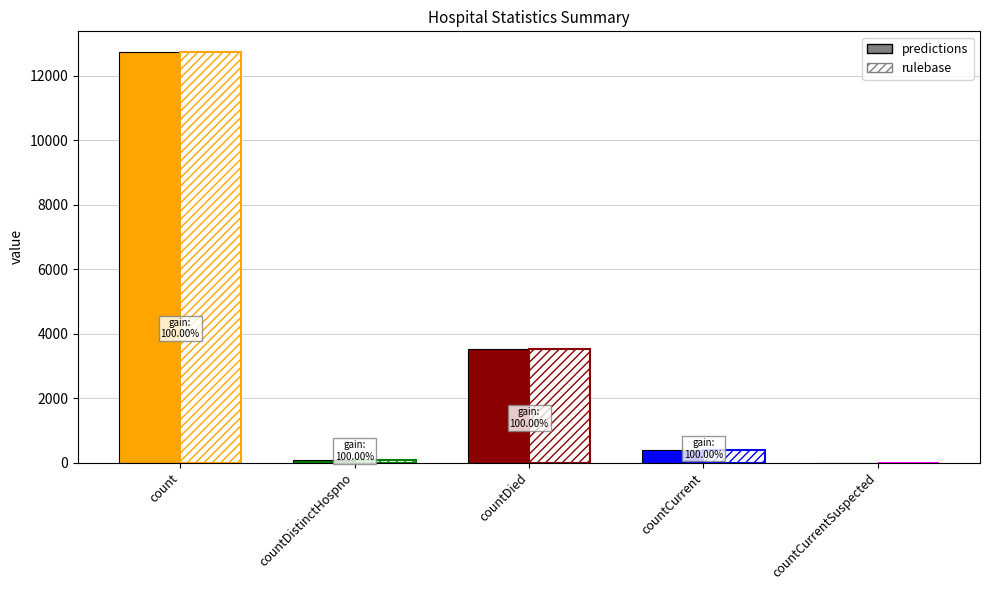

What is the difference between the second highest and minimum values in the predictions series?

3511